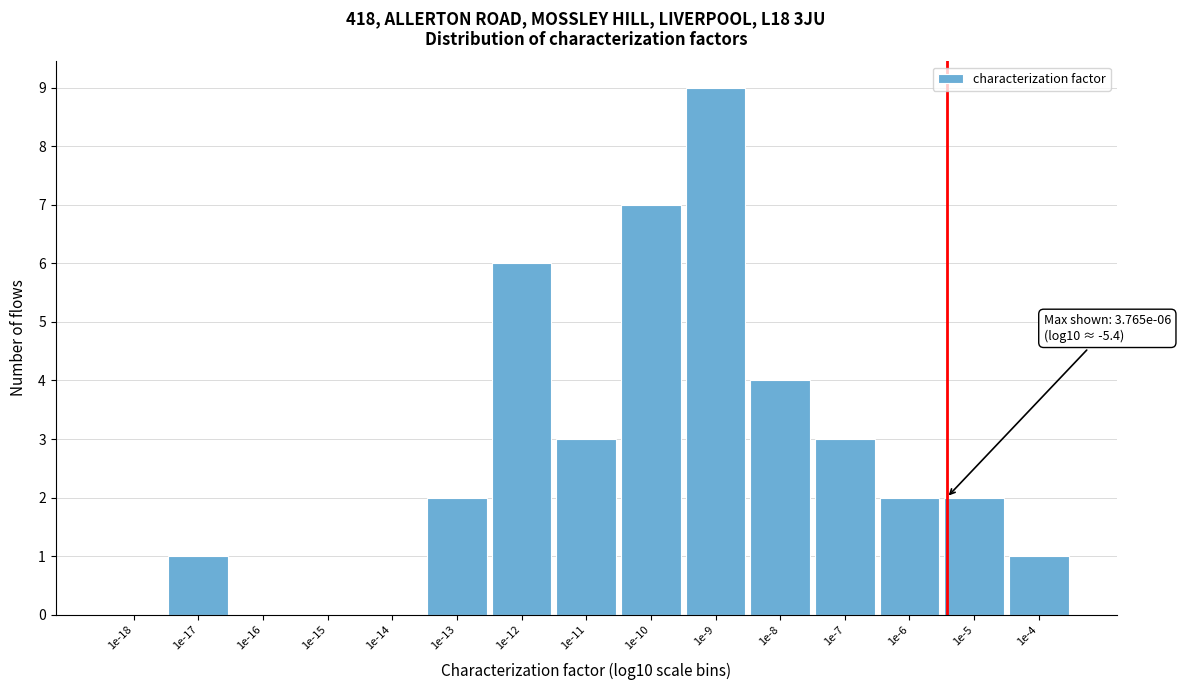

Reading left to right, extract all data points from this chart.

1e-18=0	1e-17=1	1e-16=0	1e-15=0	1e-14=0	1e-13=2	1e-12=6	1e-11=3	1e-10=7	1e-9=9	1e-8=4	1e-7=3	1e-6=2	1e-5=2	1e-4=1